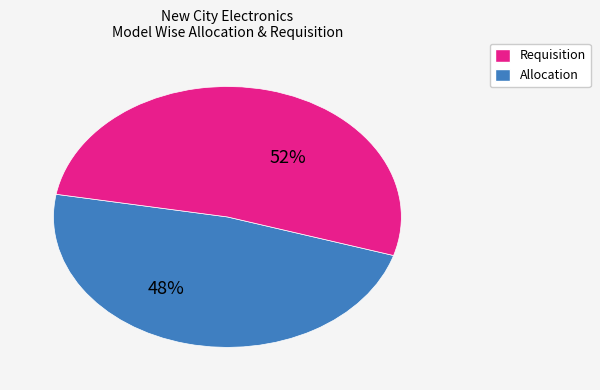

To the nearest percent, what is the difference between the largest and smallest slice percentages?

4%